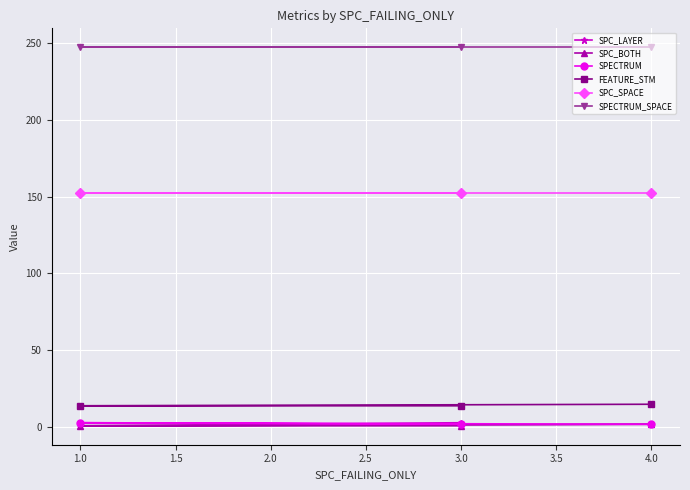

Which category has the lowest value in the SPC_LAYER series?

1.0